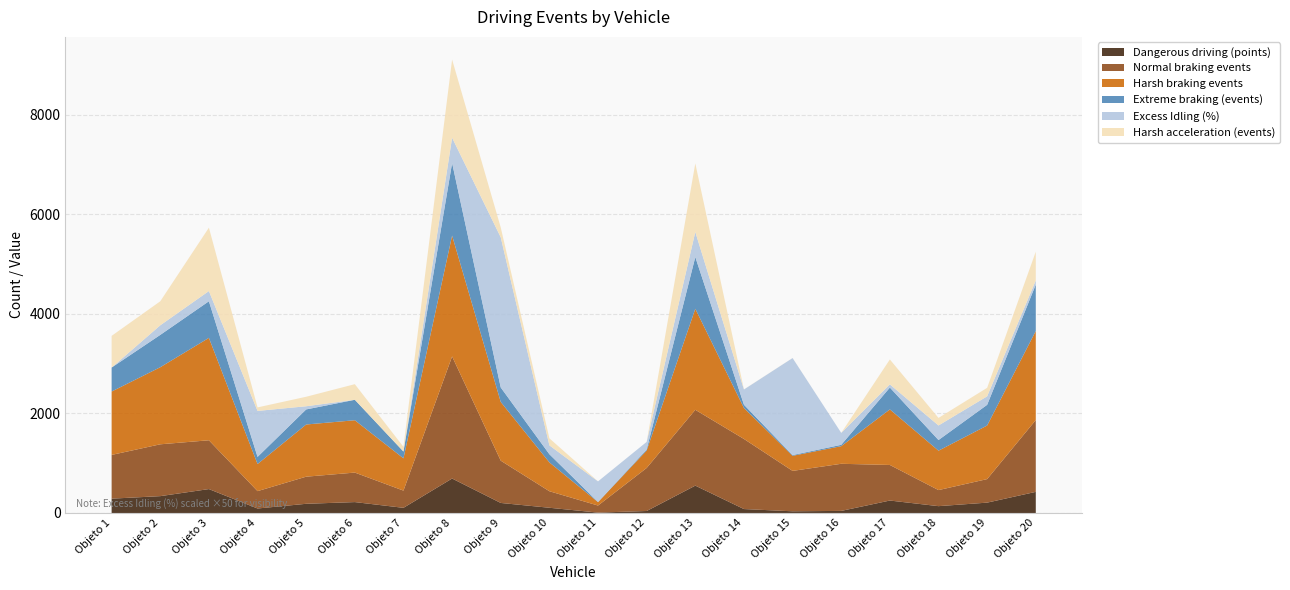

Reading left to right, extract all data points from this chart.

Dangerous driving (points): Objeto 1=288.0	Objeto 2=338.5	Objeto 3=480.5	Objeto 4=90.2	Objeto 5=184.6	Objeto 6=219.0	Objeto 7=103.5	Objeto 8=692.7	Objeto 9=201.6	Objeto 10=105.0	Objeto 11=7.5	Objeto 12=39.8	Objeto 13=549.8	Objeto 14=78.8	Objeto 15=33.9	Objeto 16=41.8	Objeto 17=250.0	Objeto 18=137.2	Objeto 19=208.0	Objeto 20=424.4
Normal braking events: Objeto 1=879.0	Objeto 2=1042.0	Objeto 3=981.0	Objeto 4=349.0	Objeto 5=545.0	Objeto 6=593.0	Objeto 7=346.0	Objeto 8=2454.0	Objeto 9=850.0	Objeto 10=332.0	Objeto 11=142.0	Objeto 12=865.0	Objeto 13=1524.0	Objeto 14=1409.0	Objeto 15=812.0	Objeto 16=947.0	Objeto 17=715.0	Objeto 18=323.0	Objeto 19=473.0	Objeto 20=1444.0
Harsh braking events: Objeto 1=1274.0	Objeto 2=1549.0	Objeto 3=2058.0	Objeto 4=545.0	Objeto 5=1049.0	Objeto 6=1052.0	Objeto 7=649.0	Objeto 8=2429.0	Objeto 9=1180.0	Objeto 10=580.0	Objeto 11=69.0	Objeto 12=351.0	Objeto 13=2031.0	Objeto 14=622.0	Objeto 15=303.0	Objeto 16=354.0	Objeto 17=1117.0	Objeto 18=792.0	Objeto 19=1077.0	Objeto 20=1790.0
Extreme braking (events): Objeto 1=482.0	Objeto 2=650.0	Objeto 3=736.0	Objeto 4=143.0	Objeto 5=303.0	Objeto 6=411.0	Objeto 7=136.0	Objeto 8=1459.0	Objeto 9=291.0	Objeto 10=164.0	Objeto 11=3.0	Objeto 12=21.0	Objeto 13=1040.0	Objeto 14=66.0	Objeto 15=15.0	Objeto 16=27.0	Objeto 17=439.0	Objeto 18=214.0	Objeto 19=416.0	Objeto 20=932.0
Excess Idling (%): Objeto 1=0.0	Objeto 2=3.9	Objeto 3=4.1	Objeto 4=18.5	Objeto 5=1.3	Objeto 6=0.0	Objeto 7=0.0	Objeto 8=10.2	Objeto 9=60.4	Objeto 10=3.6	Objeto 11=8.3	Objeto 12=3.0	Objeto 13=10.1	Objeto 14=6.1	Objeto 15=39.0	Objeto 16=4.8	Objeto 17=1.3	Objeto 18=5.8	Objeto 19=3.4	Objeto 20=1.7
Harsh acceleration (events): Objeto 1=637.0	Objeto 2=483.0	Objeto 3=1274.0	Objeto 4=71.0	Objeto 5=191.0	Objeto 6=314.0	Objeto 7=95.0	Objeto 8=1571.0	Objeto 9=198.0	Objeto 10=142.0	Objeto 11=0.0	Objeto 12=0.0	Objeto 13=1378.0	Objeto 14=2.0	Objeto 15=1.0	Objeto 16=0.0	Objeto 17=501.0	Objeto 18=152.0	Objeto 19=171.0	Objeto 20=578.0